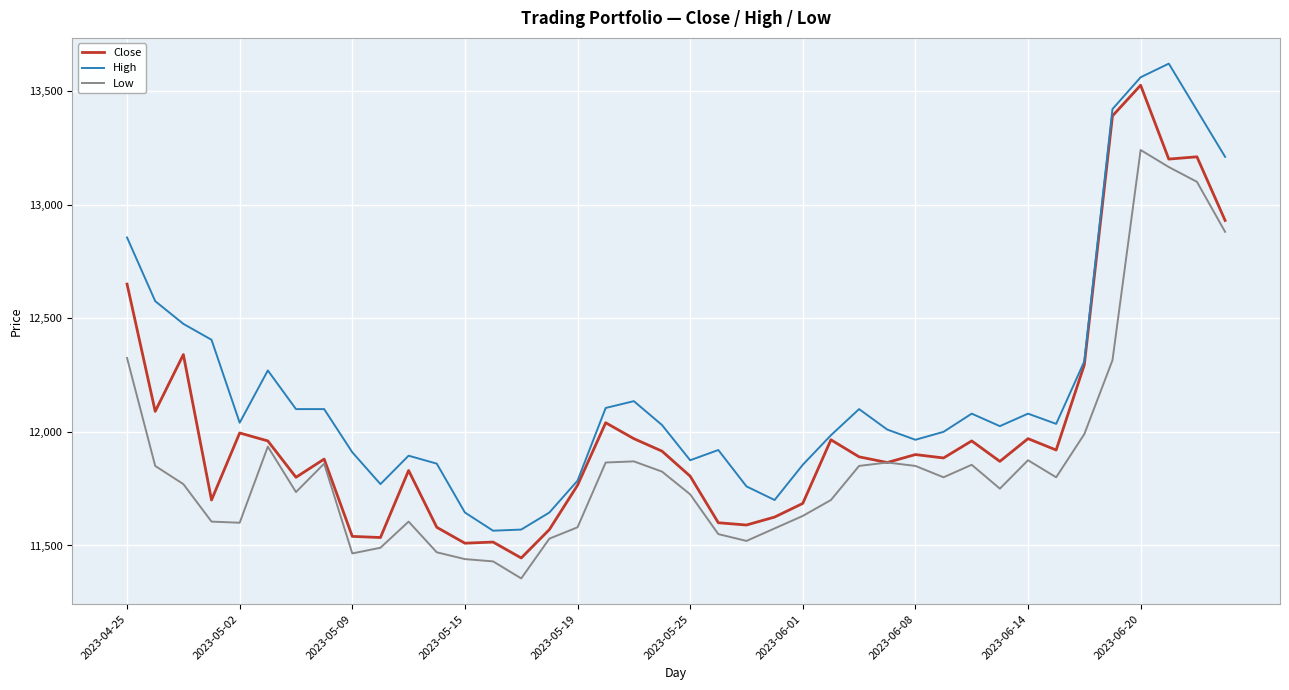

What is the lowest value of the Close series?

11445